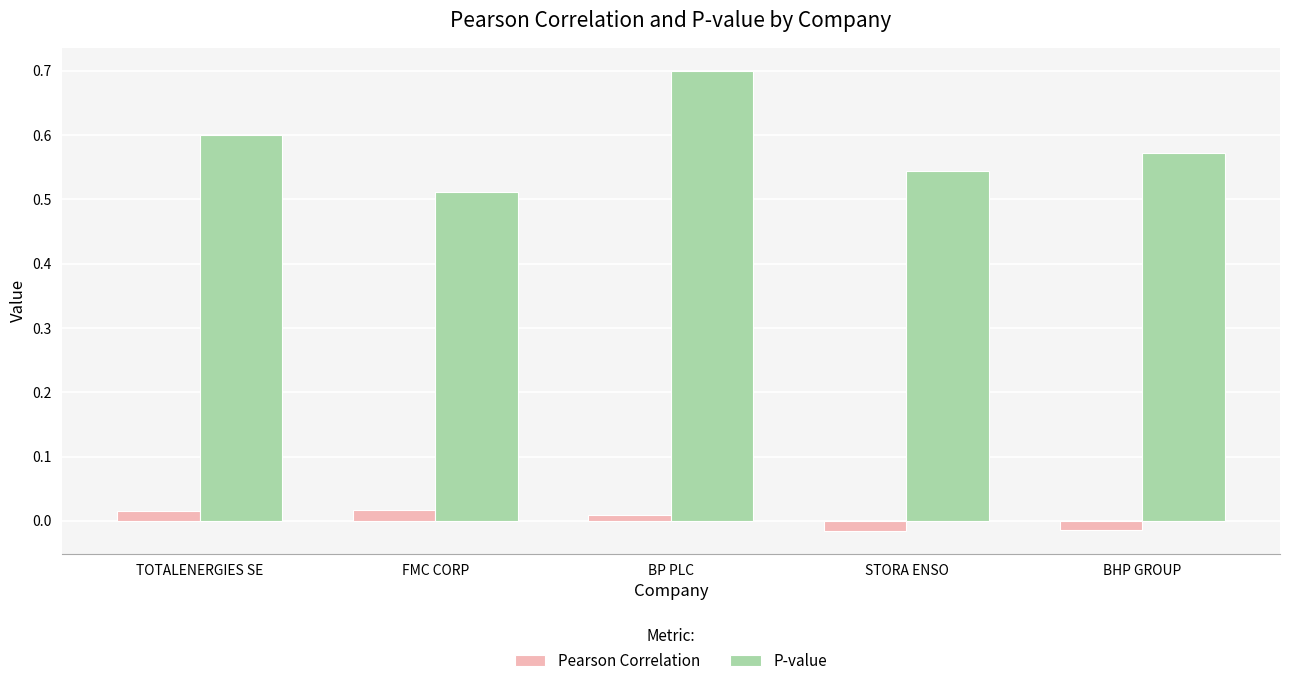

How many bars are there in each group?

2